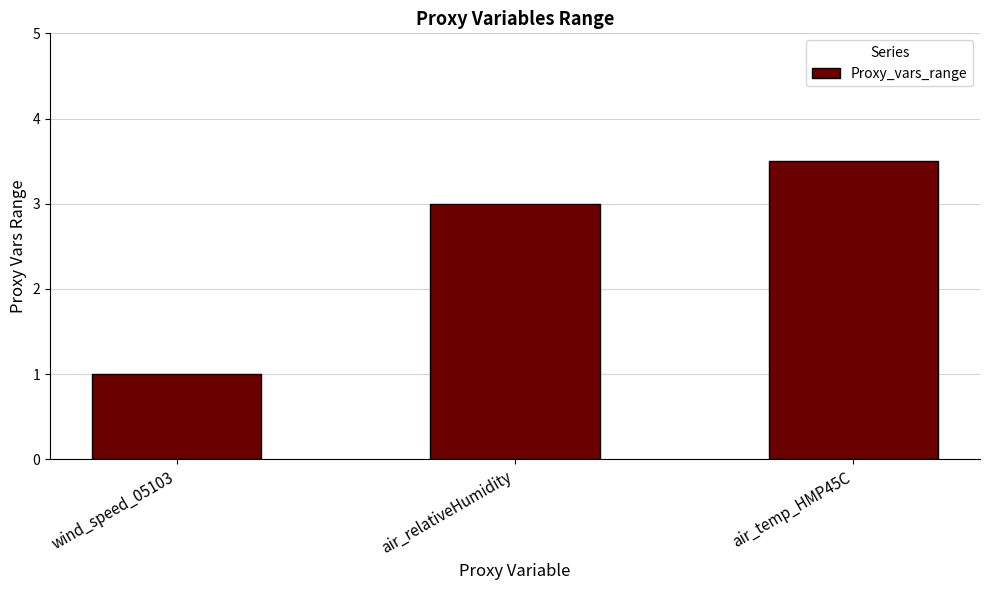

Which has a higher value, air_relativeHumidity or wind_speed_05103?

air_relativeHumidity